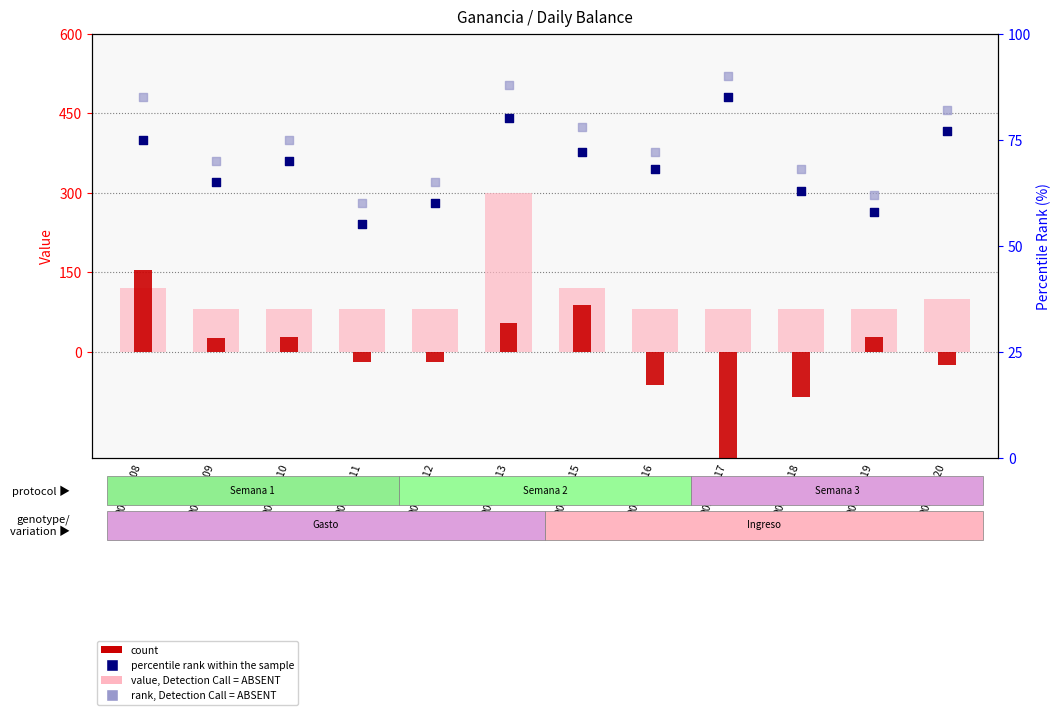

At which category is the sum across all series the highest?

2018-01-13